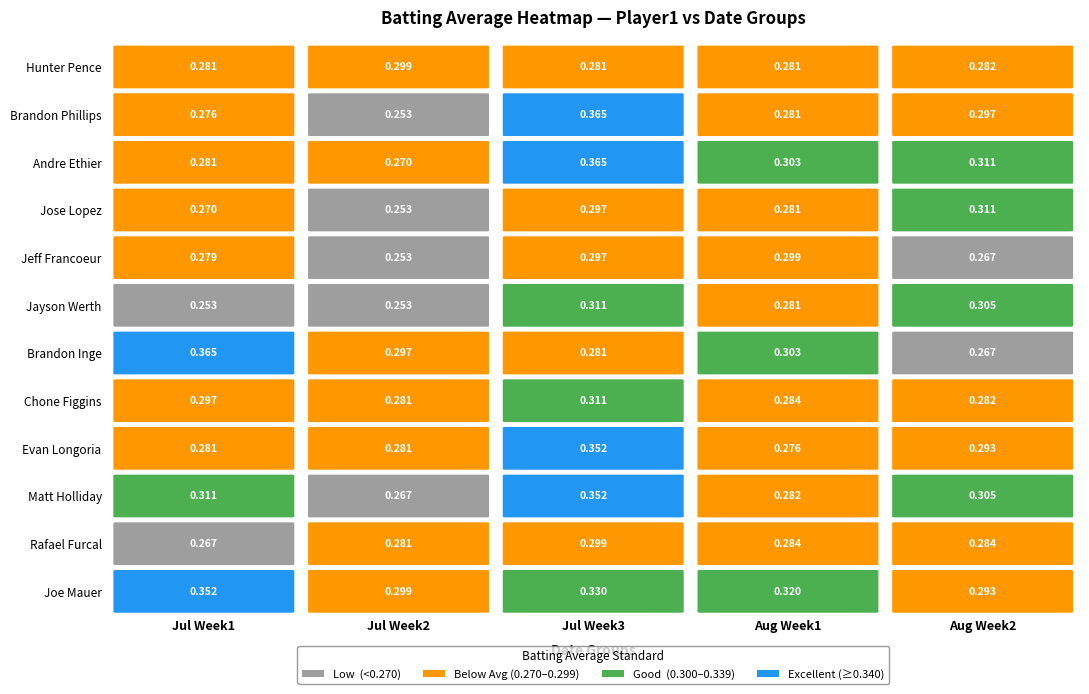

The value of Jeff Francoeur at 0 is 0.2. True or false?

False